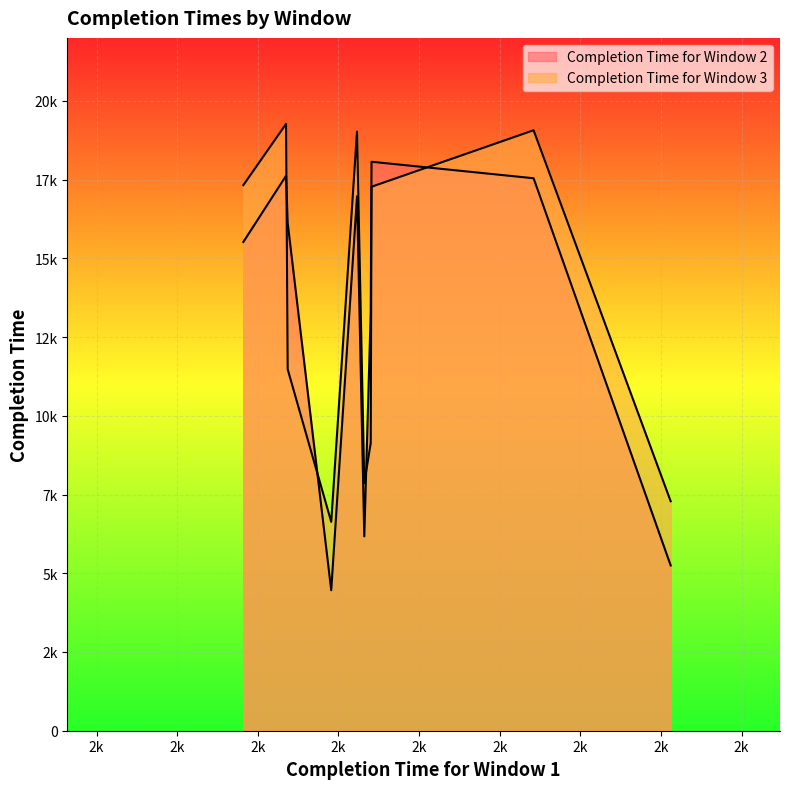

What is the maximum value for Completion Time for Window 3?

19268